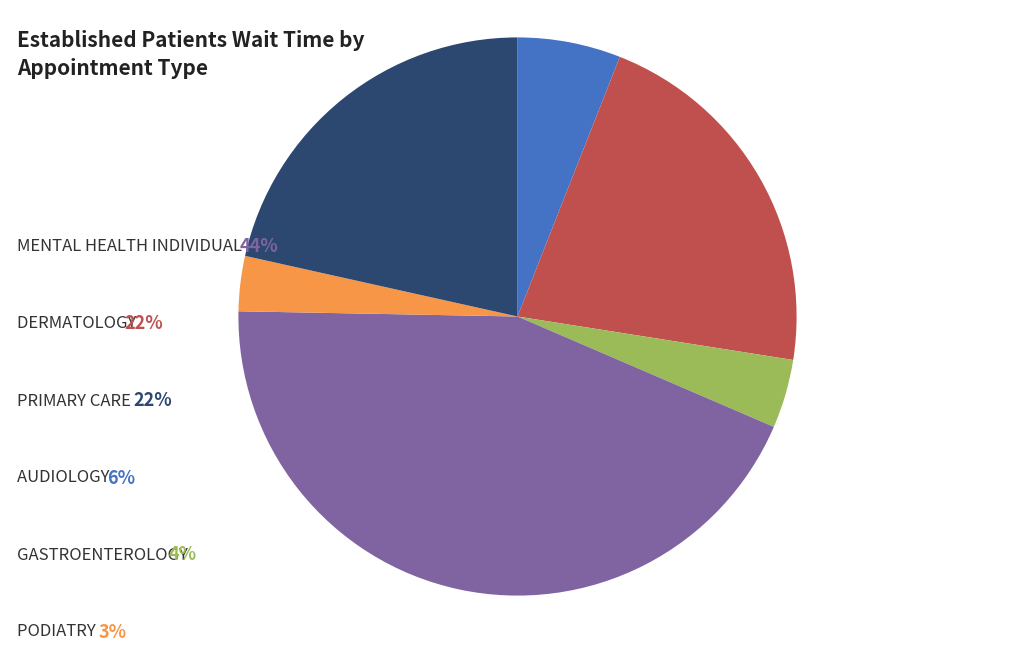

Does any single category account for the majority?

No